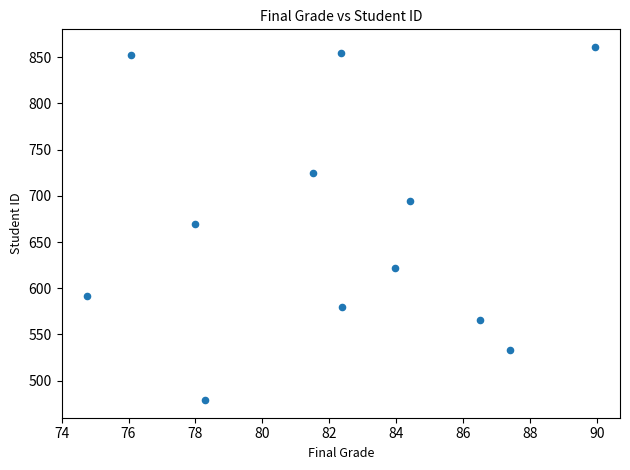

What is the average Y value?

669